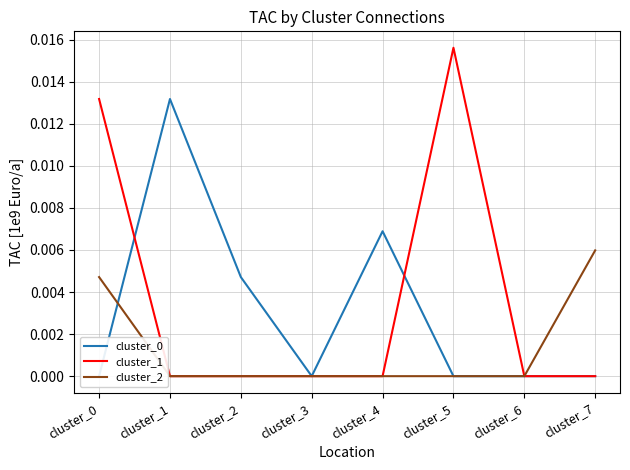

True or false: cluster_0 has a value of 0.0 at cluster_3.

True